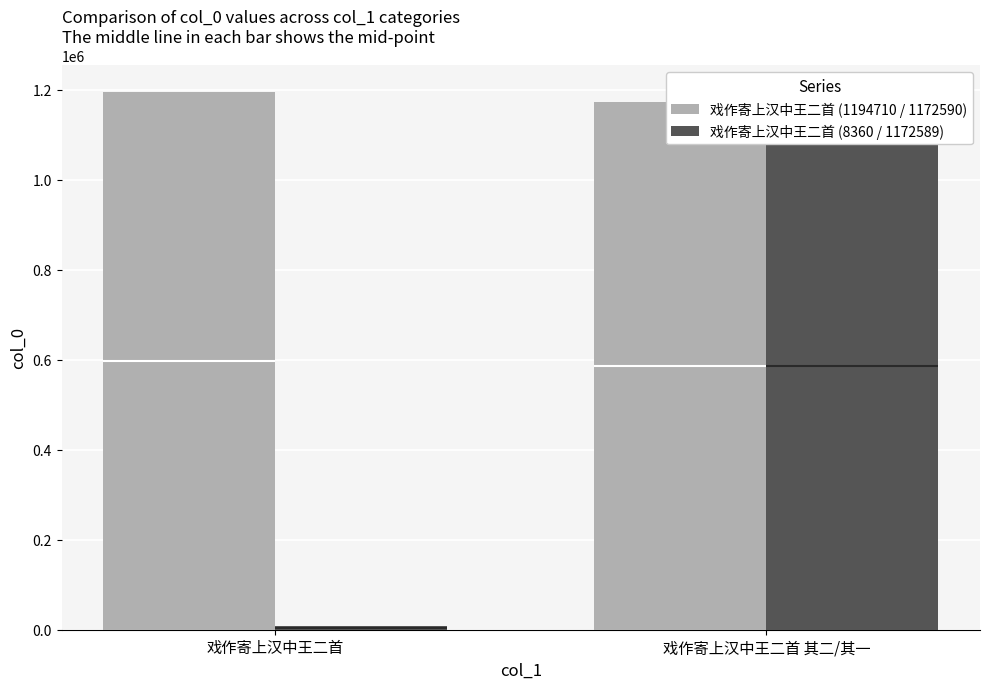

Reading left to right, extract all data points from this chart.

戏作寄上汉中王二首 (1194710 / 1172590): 戏作寄上汉中王二首=1194710	戏作寄上汉中王二首 其二/其一=1172590
戏作寄上汉中王二首 (8360 / 1172589): 戏作寄上汉中王二首=8360	戏作寄上汉中王二首 其二/其一=1172589